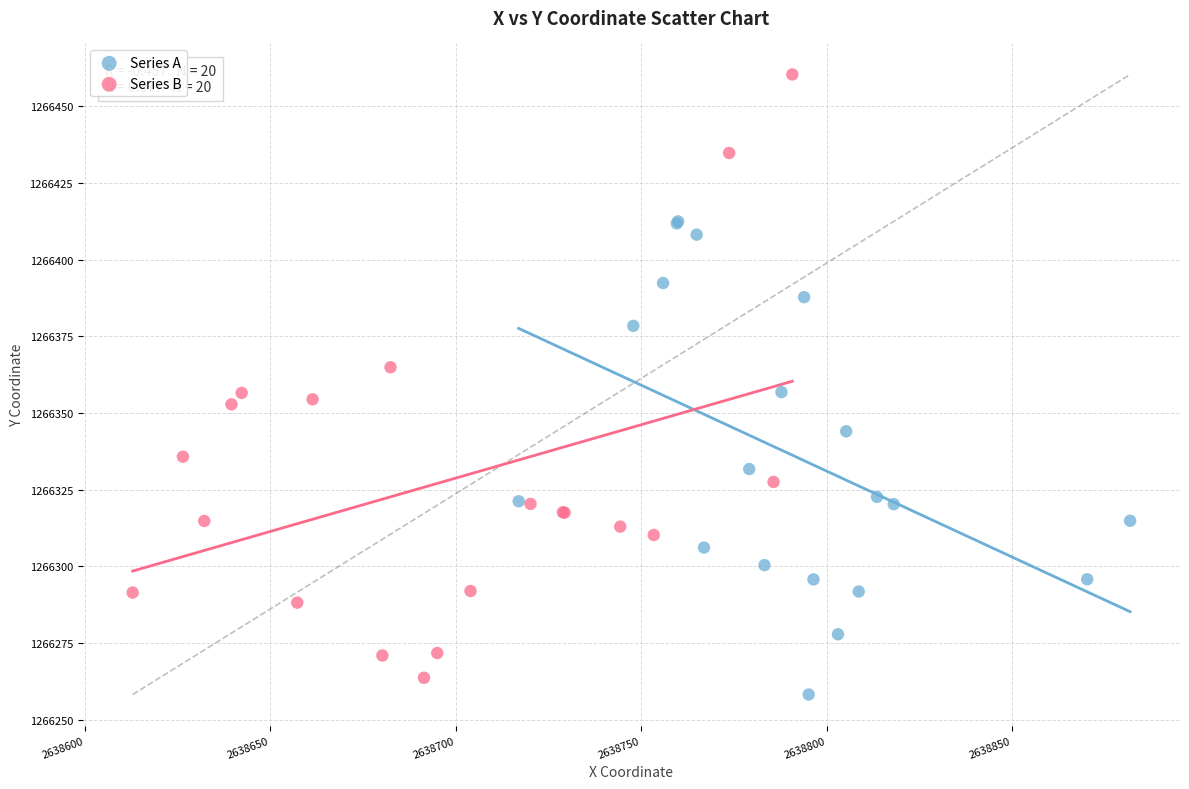

Which series contains the lowest Y value?

Series A